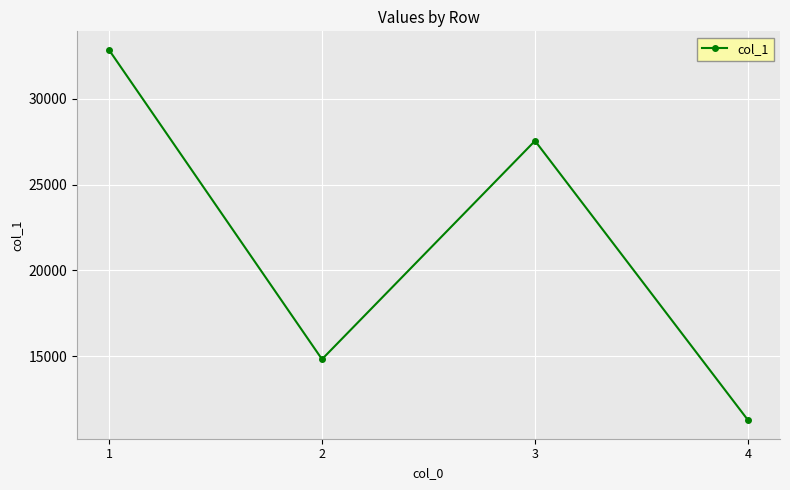

How many interior local peaks (higher than both neighbors) does the data have?

1